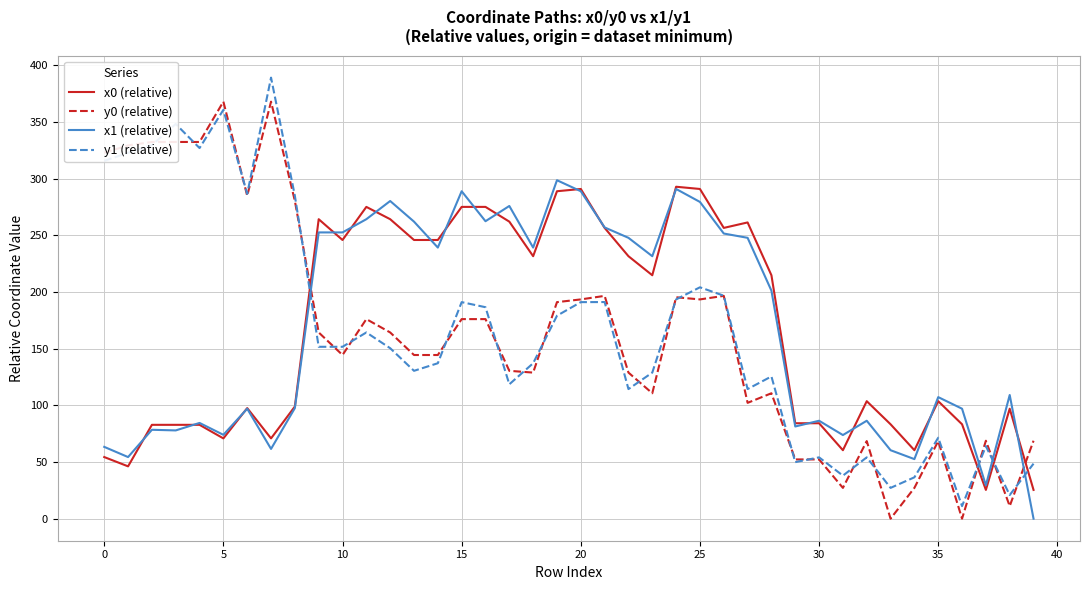

Which series ends up on top after the final intersection of x1 (relative) and y1 (relative)?

y1 (relative)